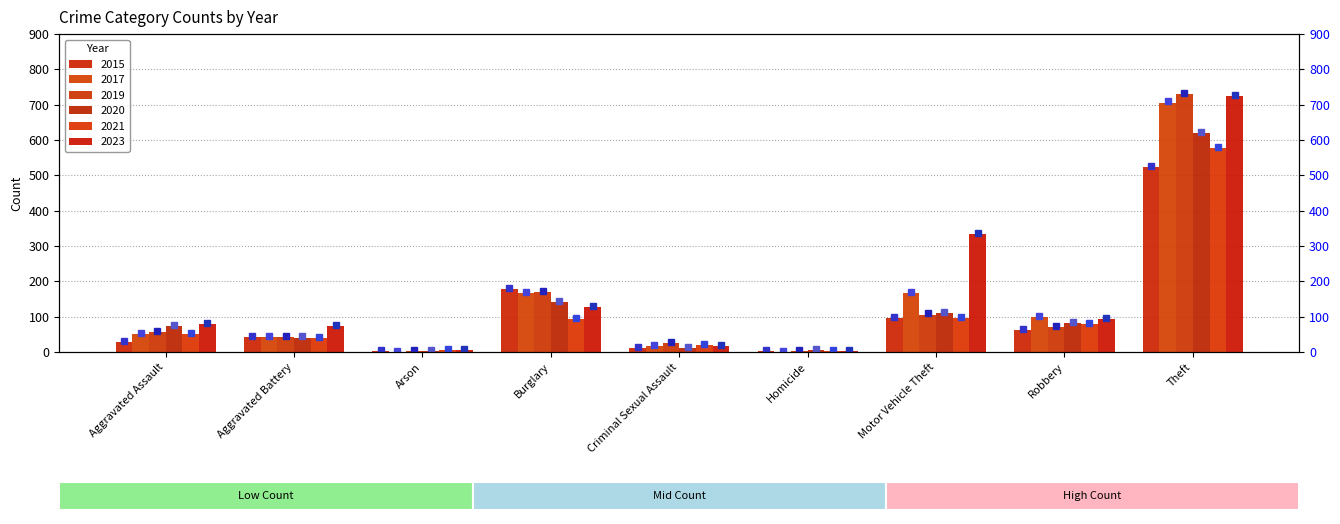

Is it true that 2017 equals 1 at Homicide?

True